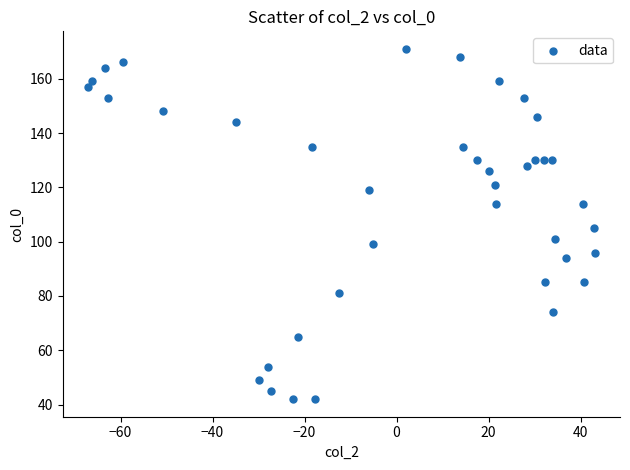

What is the range of Y values (max minus min)?

129